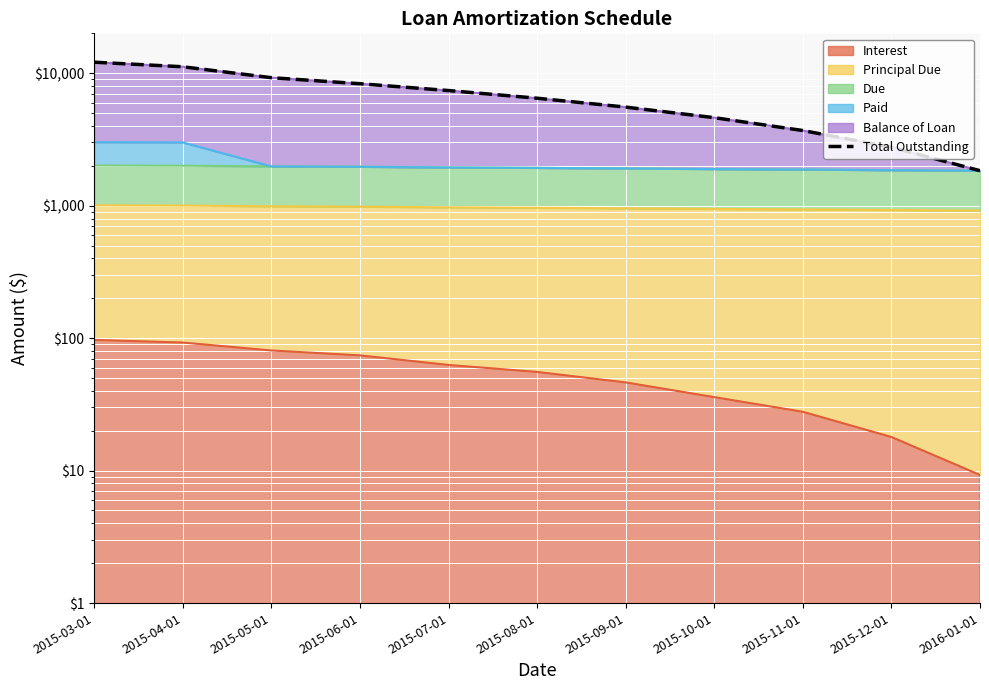

Where is the data nearest to the value 6972?

2015-07-01